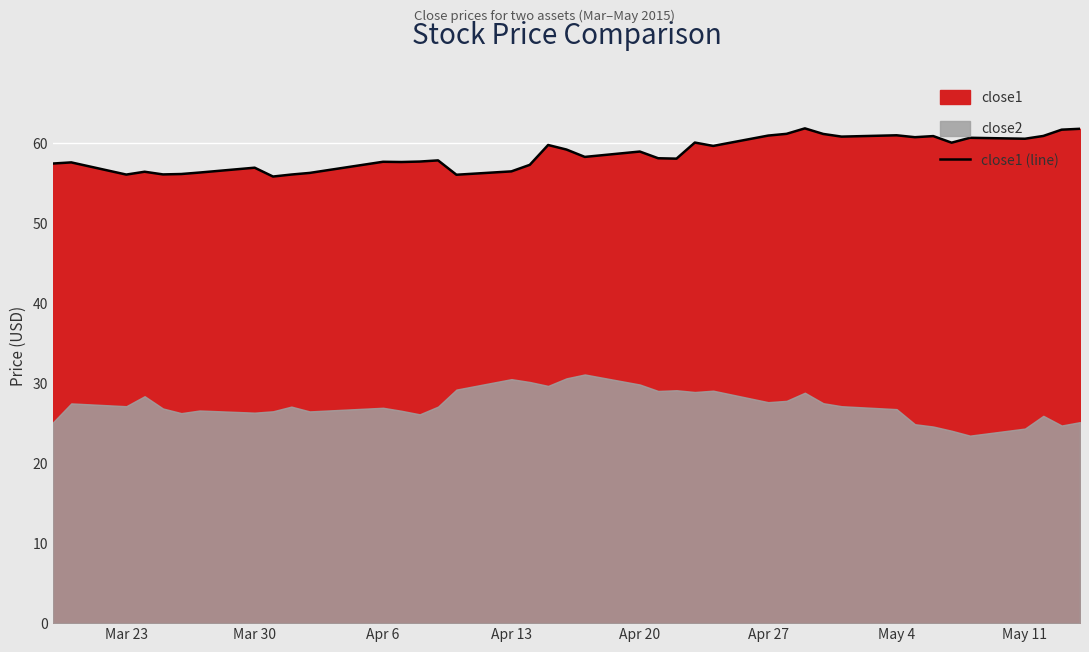

What is the minimum value for close1 (line)?

55.8